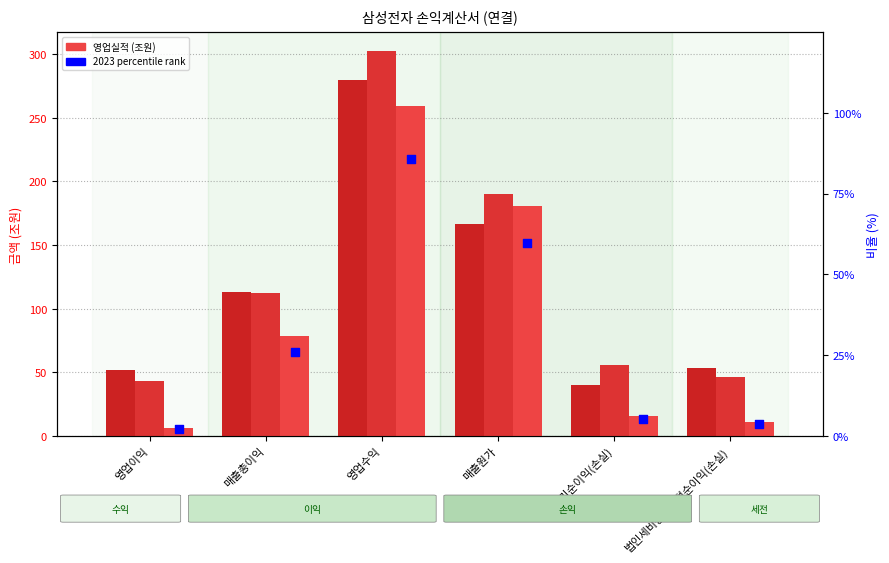

Approximately how many times larger is the value at 영업수익 compared to 매출원가?

1.4